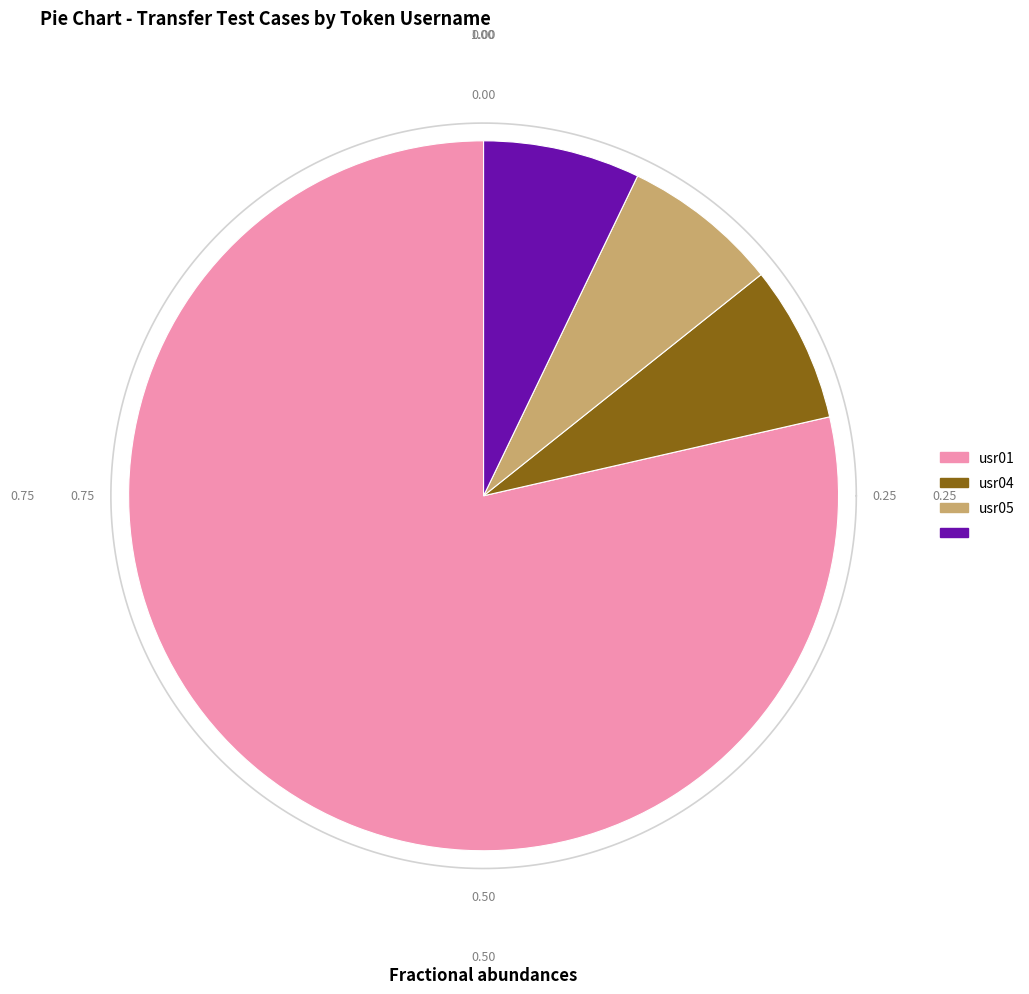

Which category has the smallest portion of the pie?

usr04